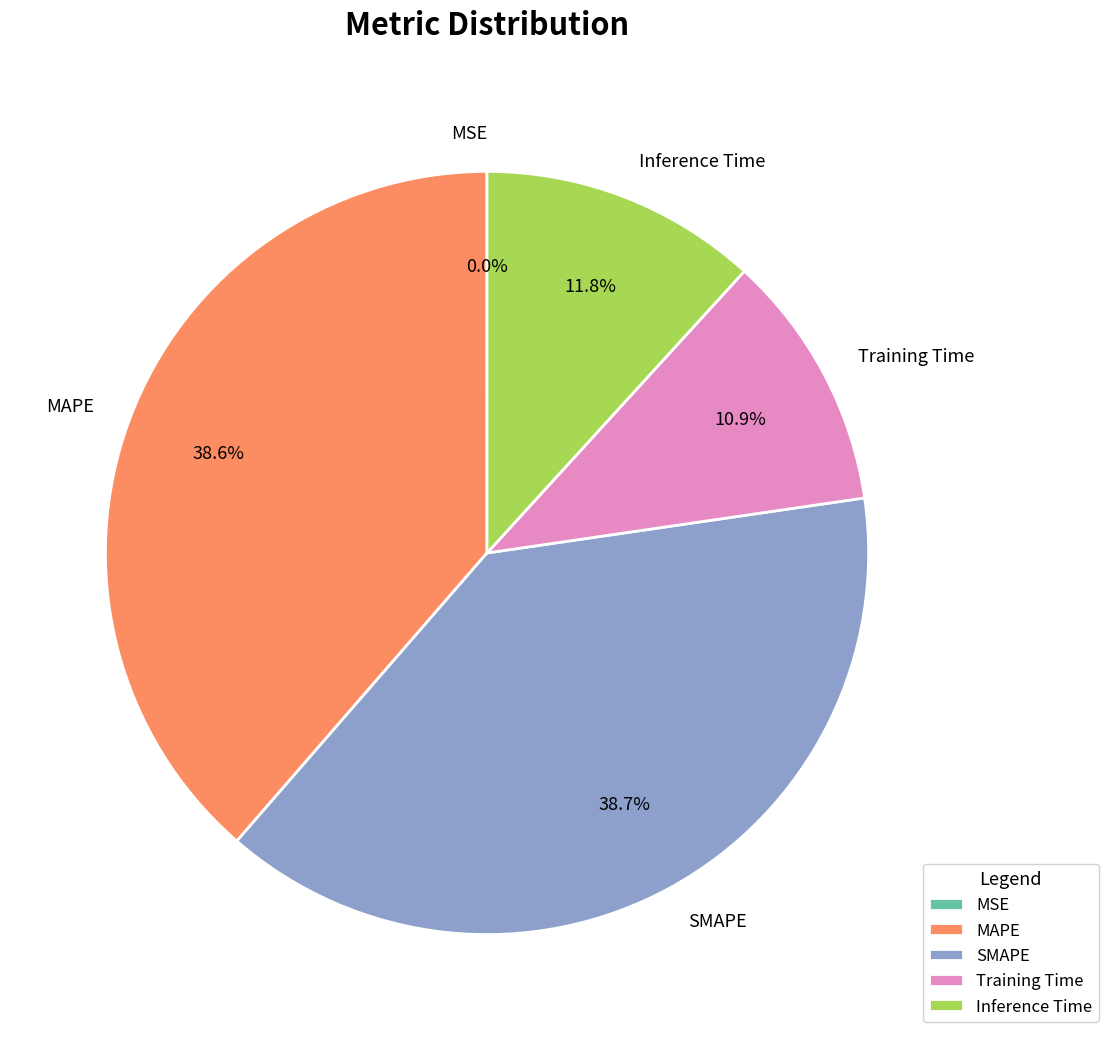

Does SMAPE account for over 50% of the chart?

No